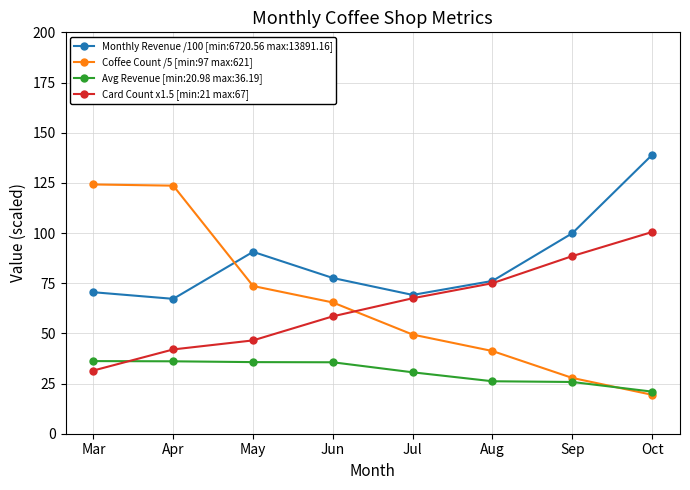

What value does the Card Count x1.5 [min:21 max:67] series have at Jul?

67.5